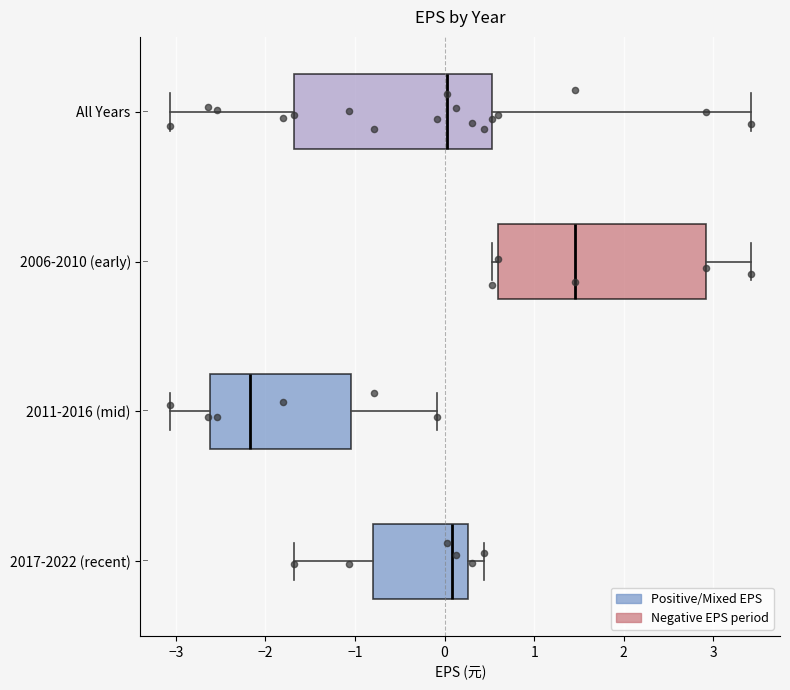

Reading bottom to top, read every box against the x-axis: the position of its median line, the range the box covers, and the ends of its whiskers. The values are not printed on the chart, so give them approximately, as read against the axis.

2017-2022 (recent): median 0.1, box -0.8 to 0.3, whiskers -1.7 to 0.4
2011-2016 (mid): median -2.2, box -2.6 to -1.0, whiskers -3.1 to -0.1
2006-2010 (early): median 1.5, box 0.6 to 2.9, whiskers 0.5 to 3.4
All Years: median 0.0, box -1.7 to 0.5, whiskers -3.1 to 3.4